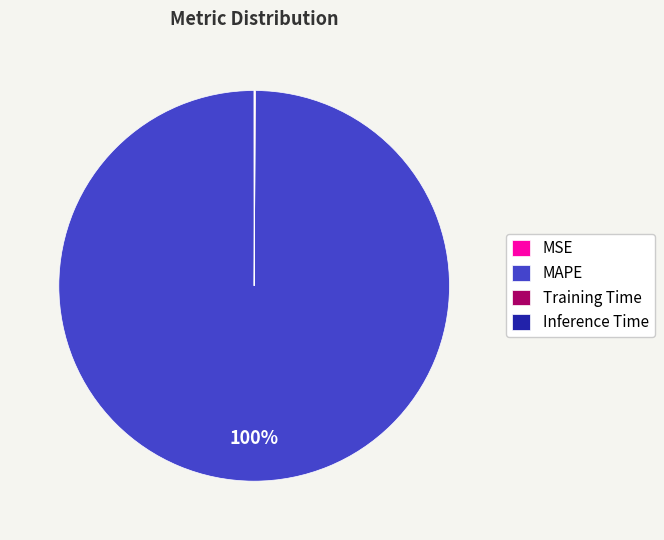

Is MAPE the majority of the pie?

Yes